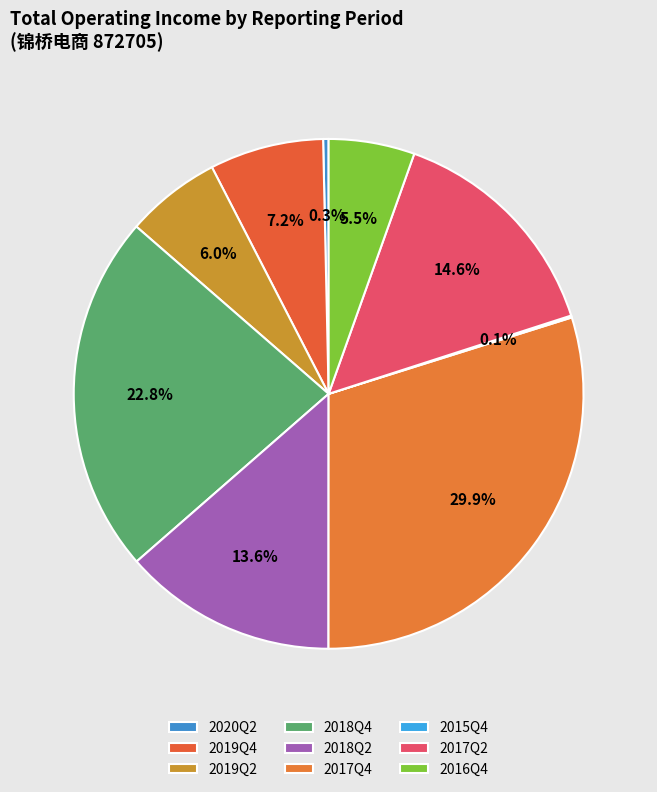

How many slices are in this pie chart?

9